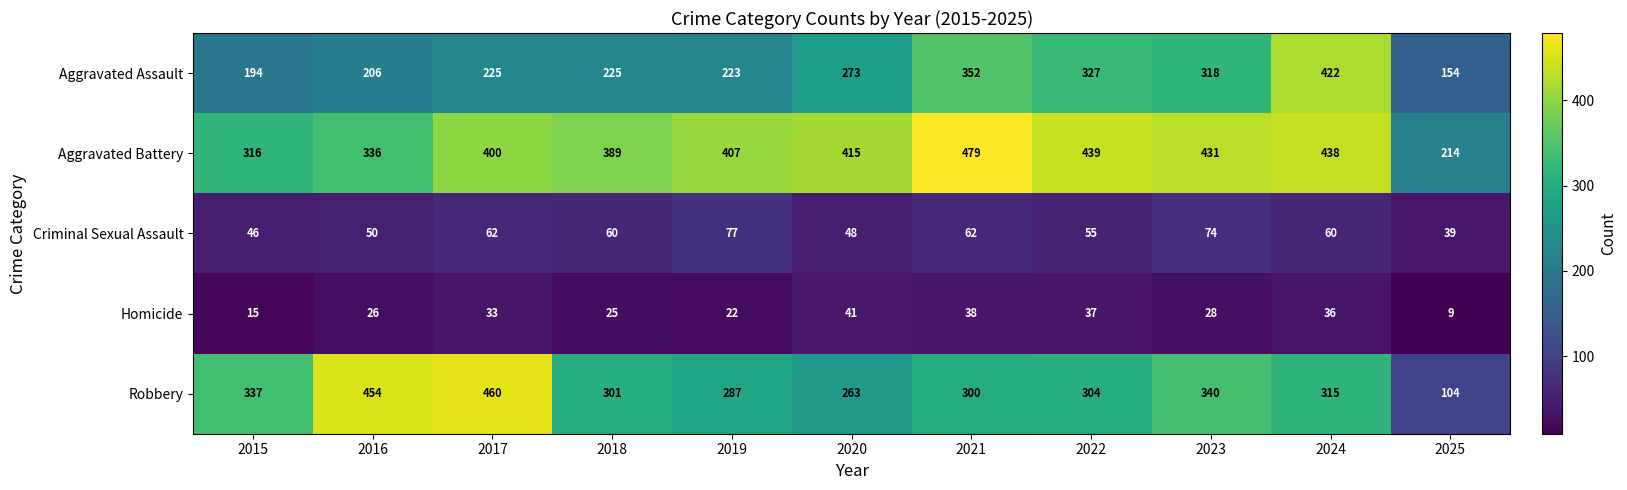

Which series has the largest total across all categories?

Aggravated Battery